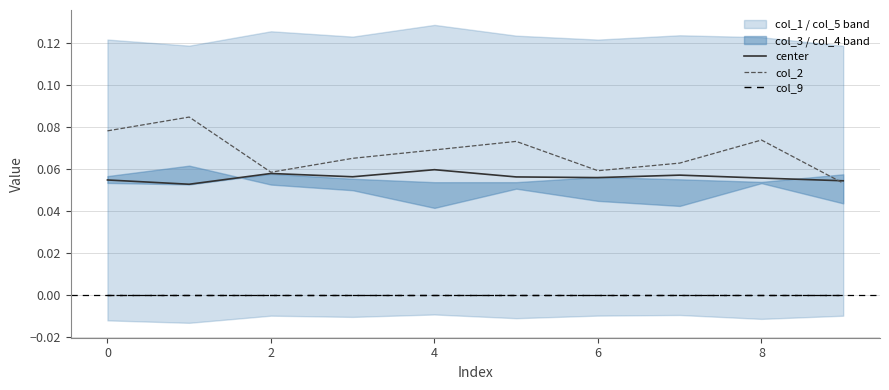

True or false: col_2 and col_9 cross at least once.

False